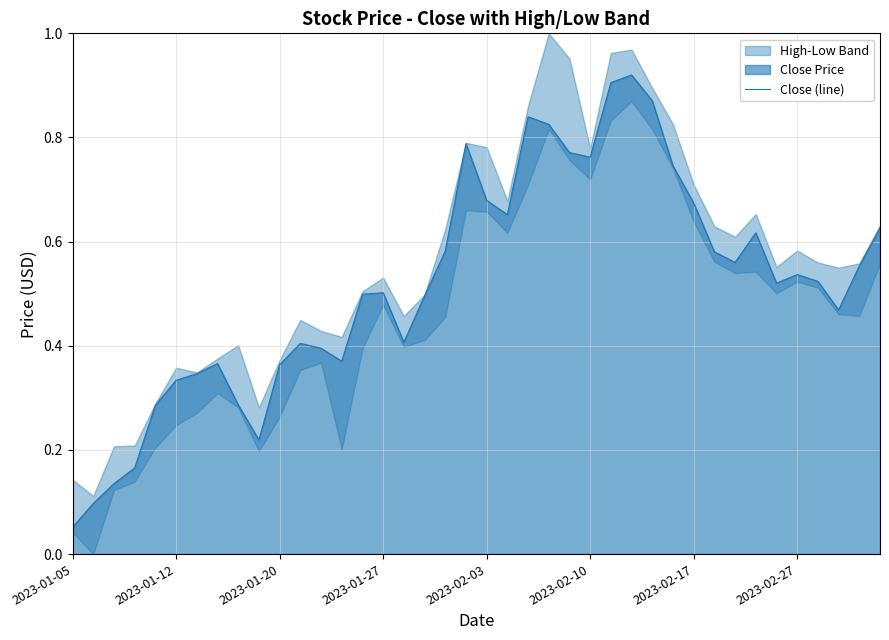

Does the chart have visible grid lines?

Yes